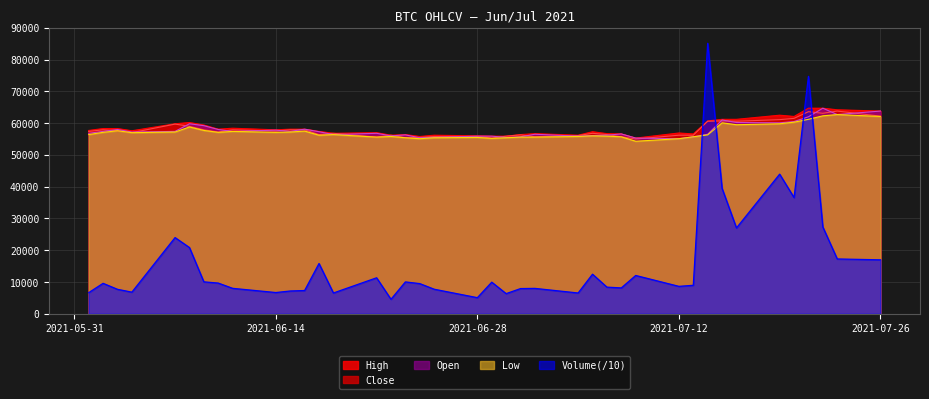

The value of Open at 2021-07-26 is 88126.7. True or false?

False